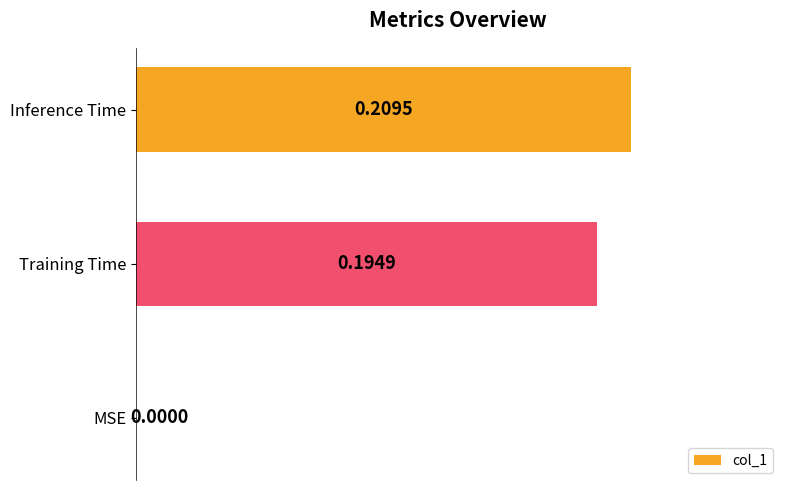

At which label is the value closest to 0?

MSE